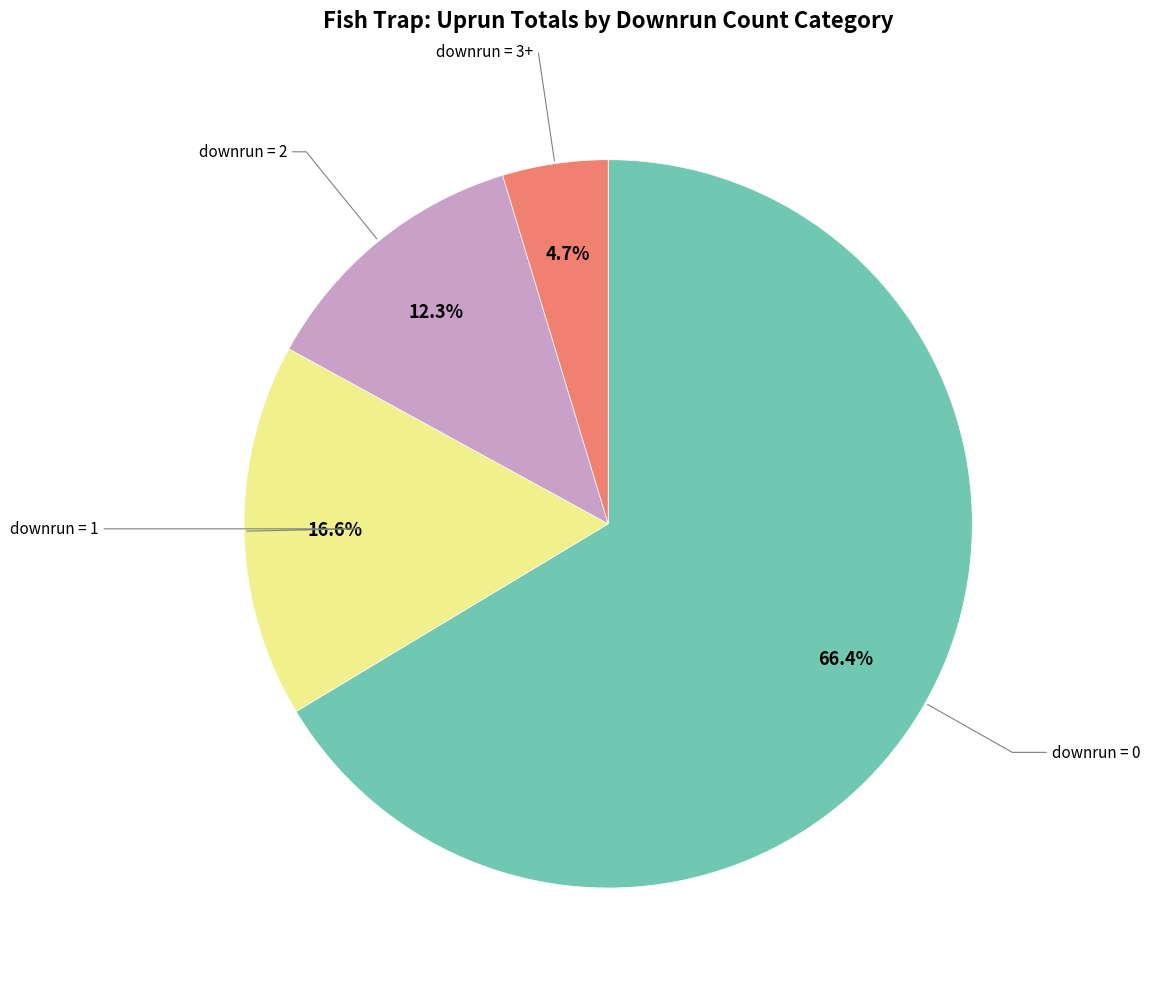

Is there a majority slice in this chart?

Yes